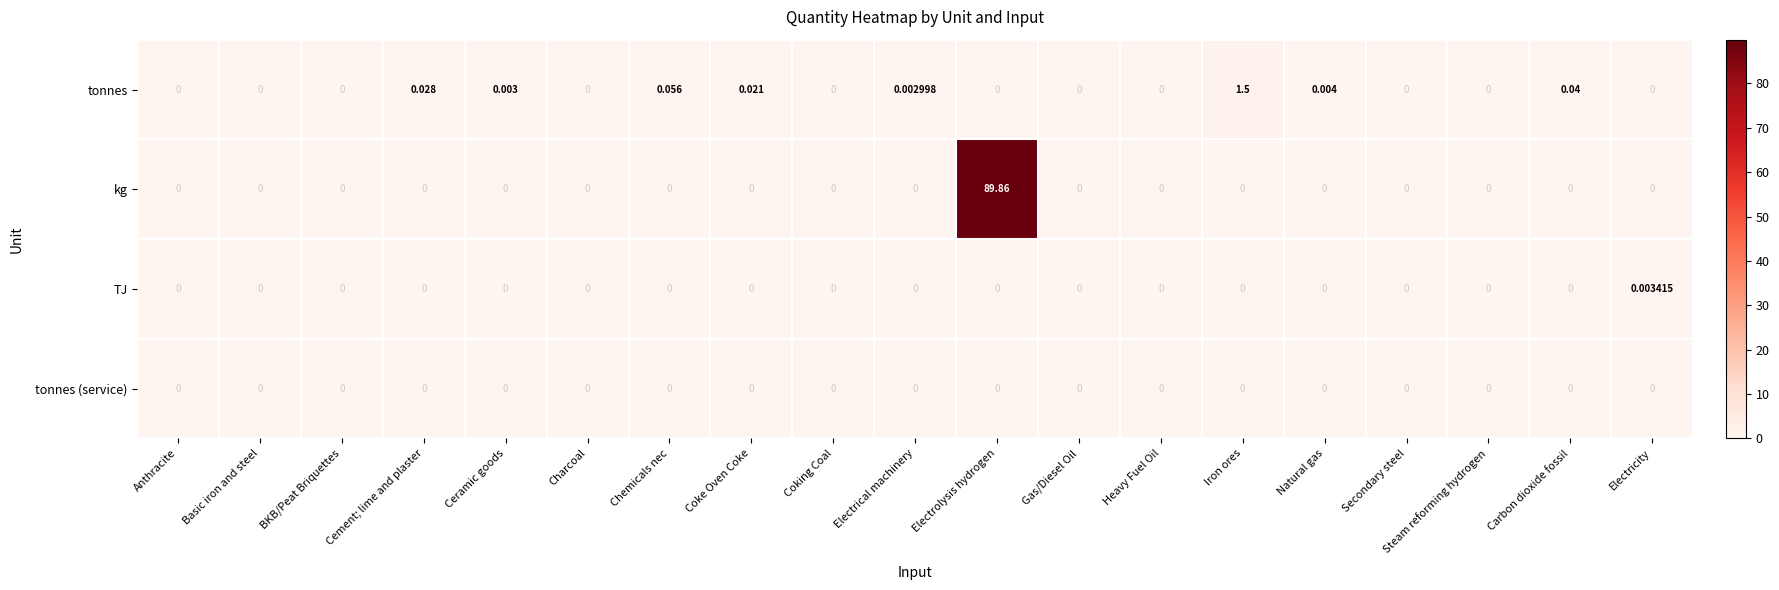

At how many categories does at least one series exceed 25?

1